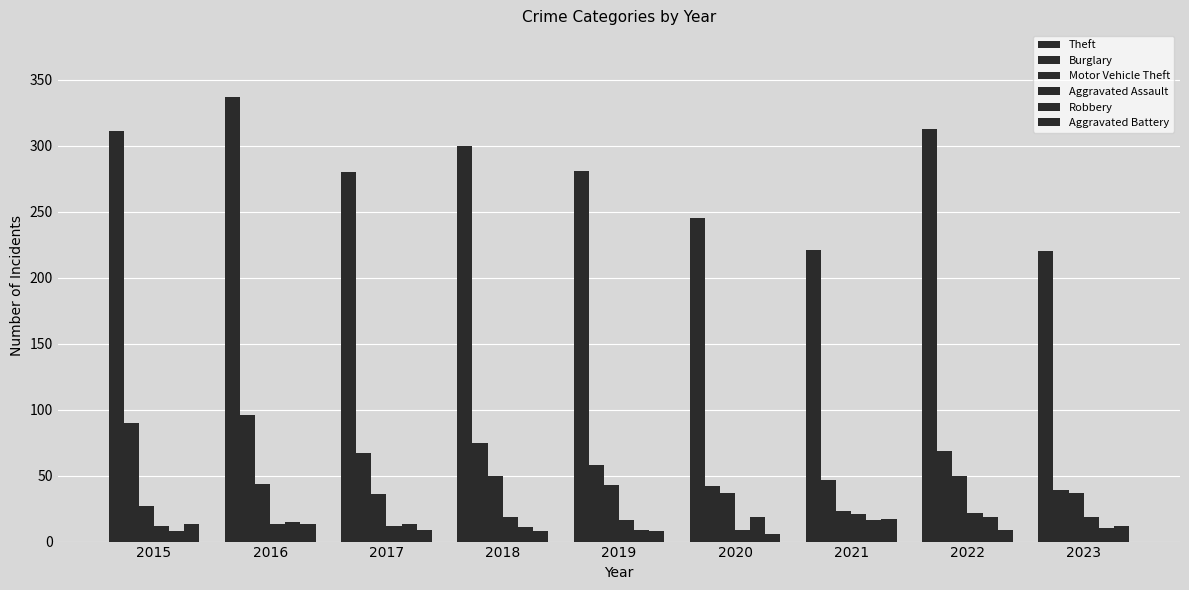

What is the difference between the maximum and minimum values in the Aggravated Assault series?

13